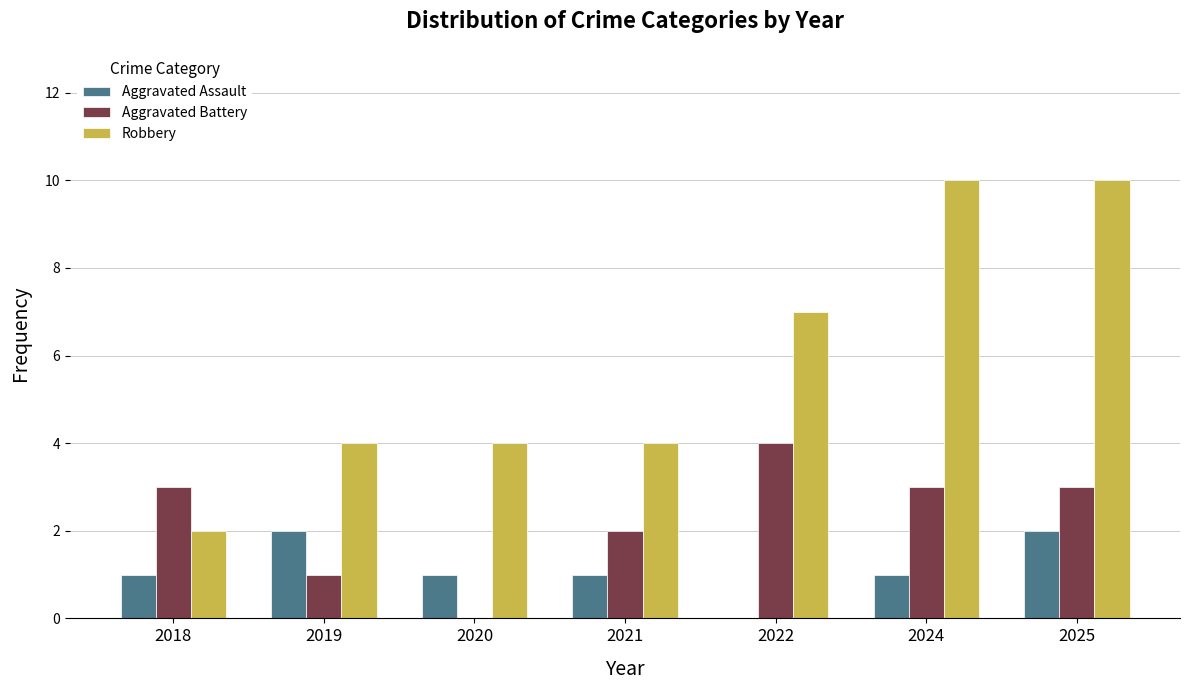

The value of Aggravated Battery at 2025 is 2. True or false?

False